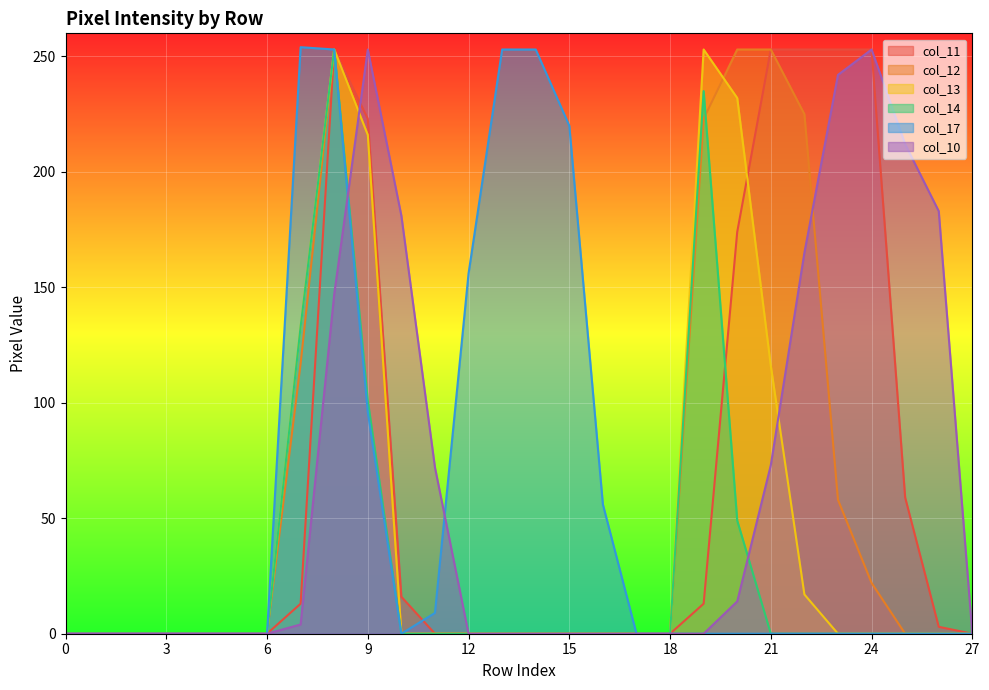

How many lines are shown in the chart?

6